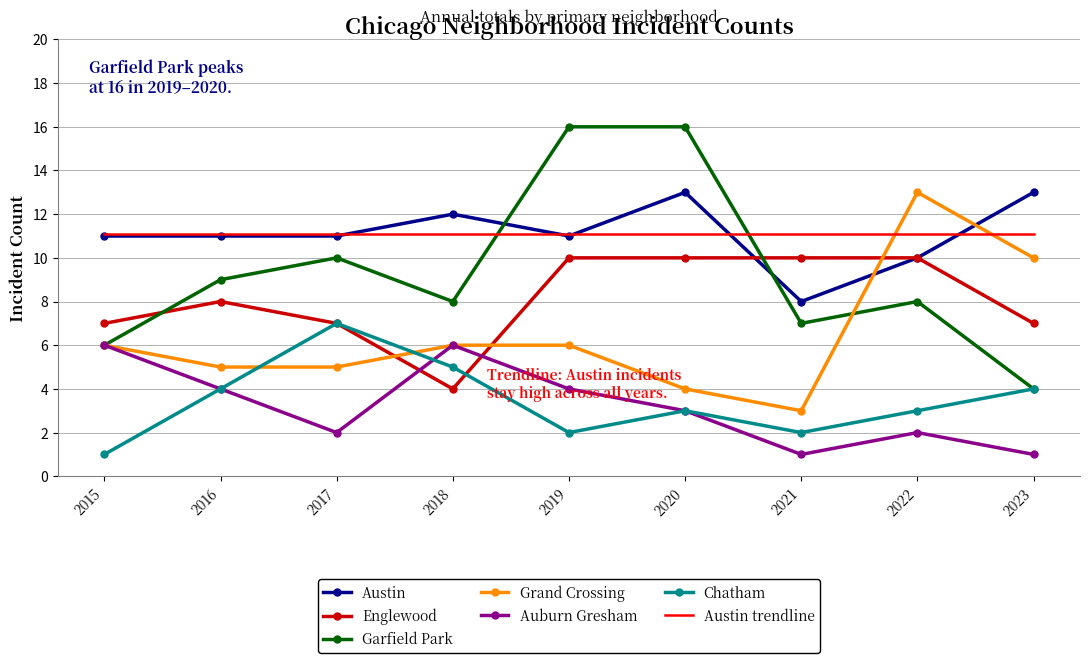

What is the difference between the second highest and minimum values in the Auburn Gresham series?

5.0